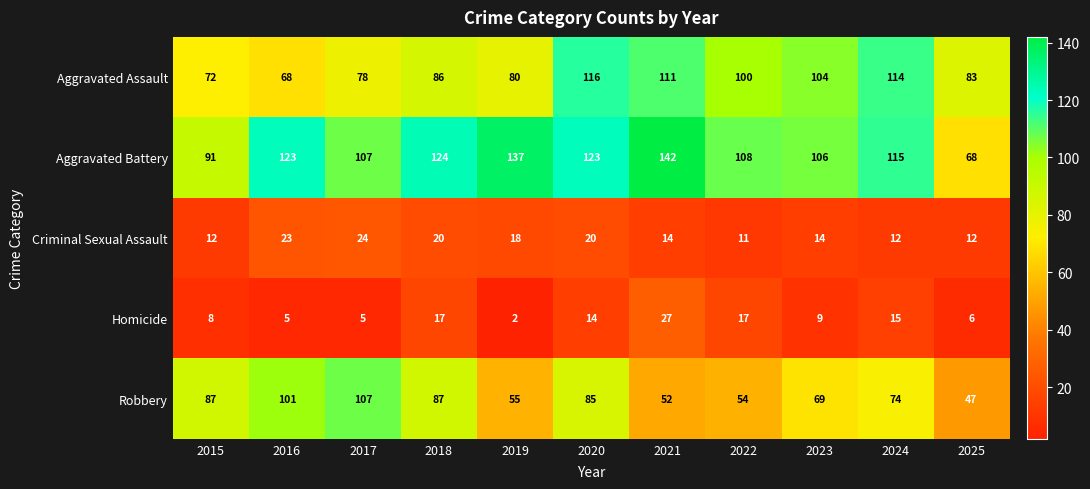

At which label does Criminal Sexual Assault first exceed 14?

2016